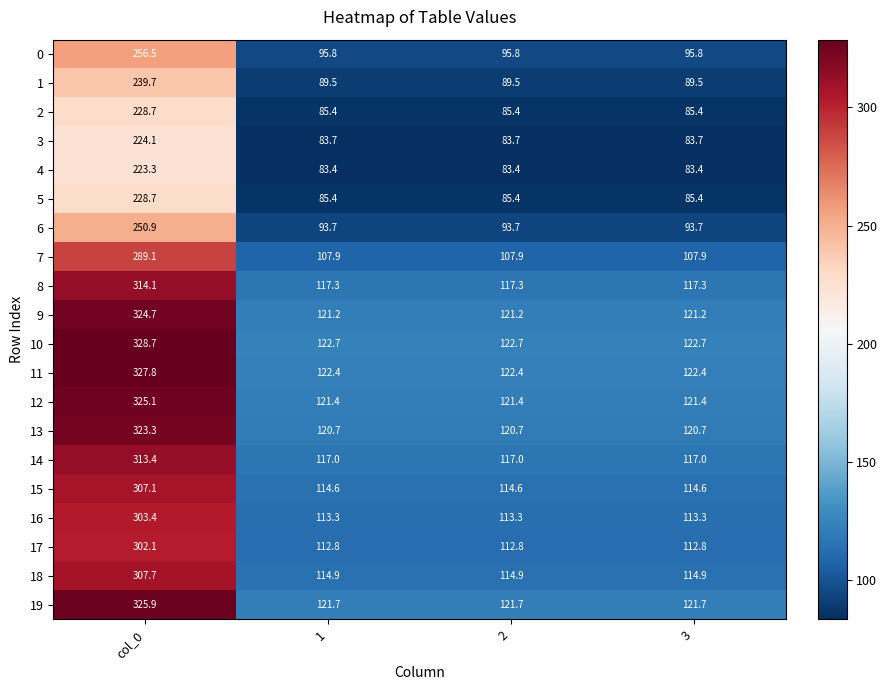

What is the difference between the maximum and minimum values in the 13 series?

202.6